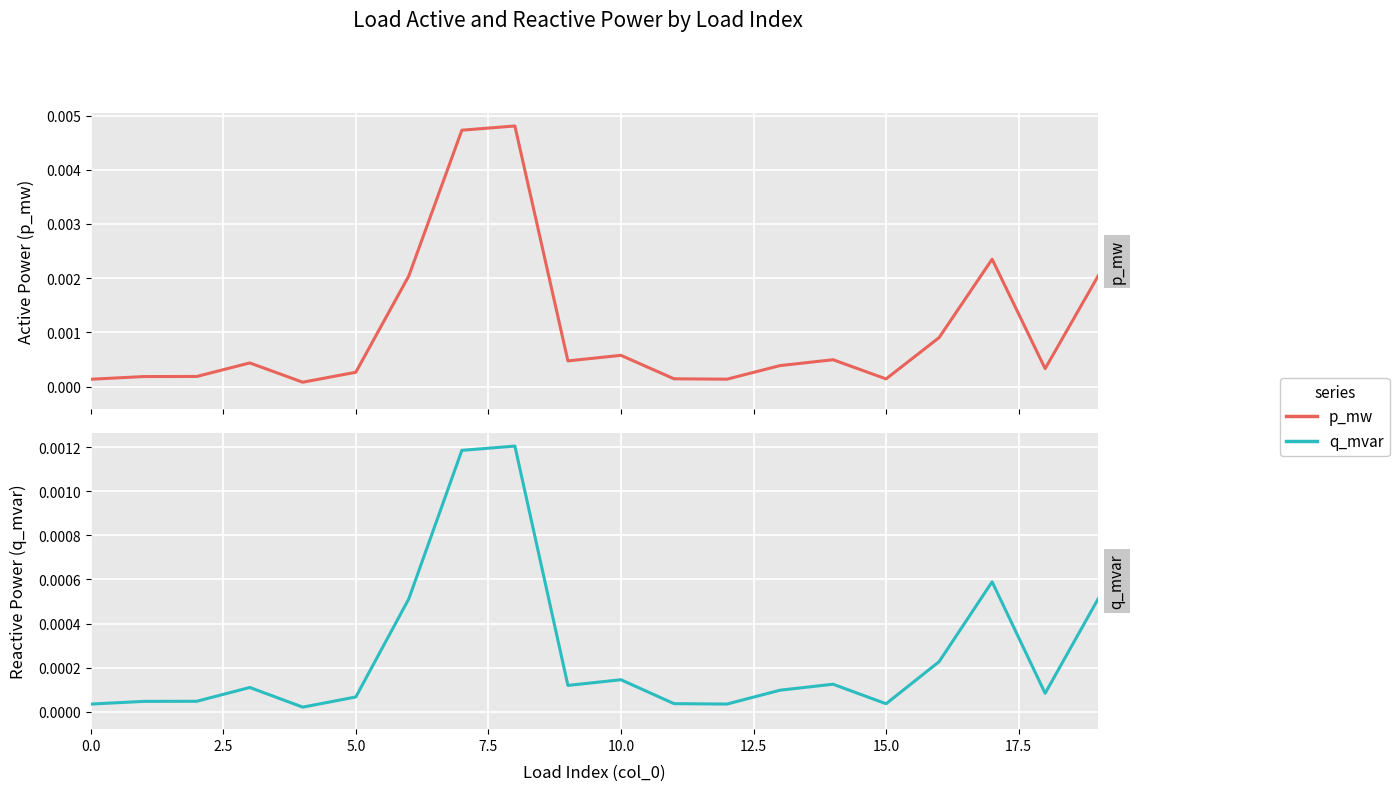

Is it true that q_mvar equals 0.0 at 20.0?

False